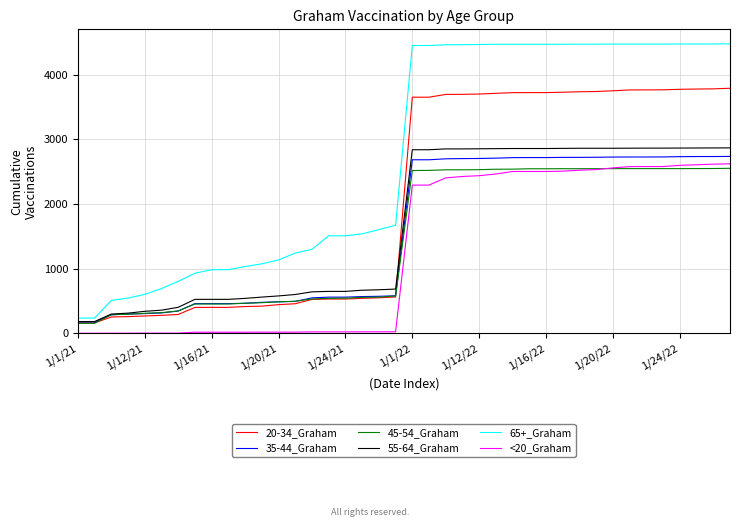

What is the sum of all 45-54_Graham values?

59311